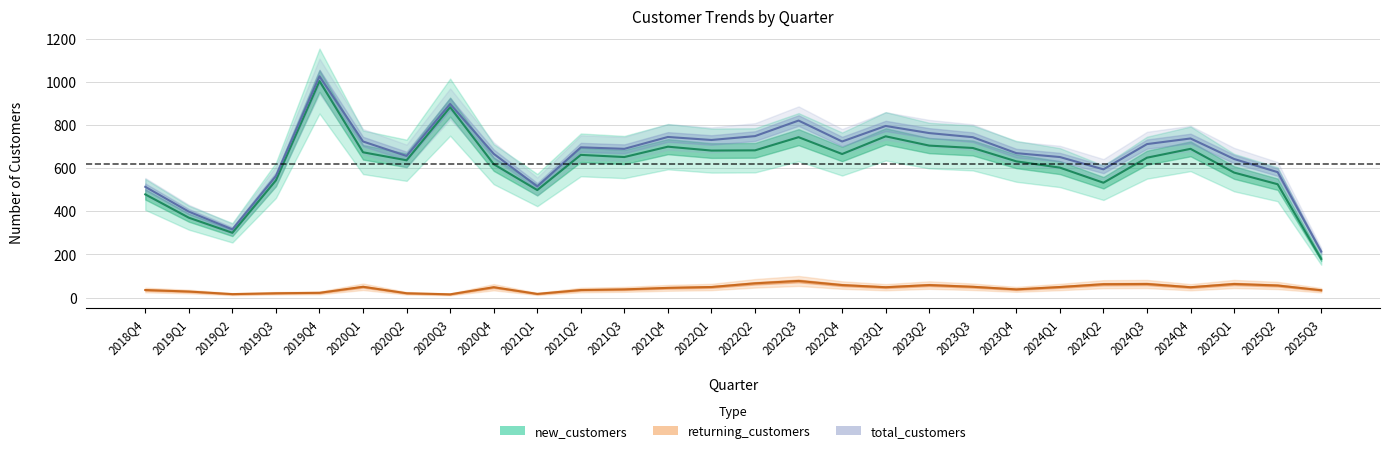

What is the value of the new_customers point at the 2nd from the left?

370